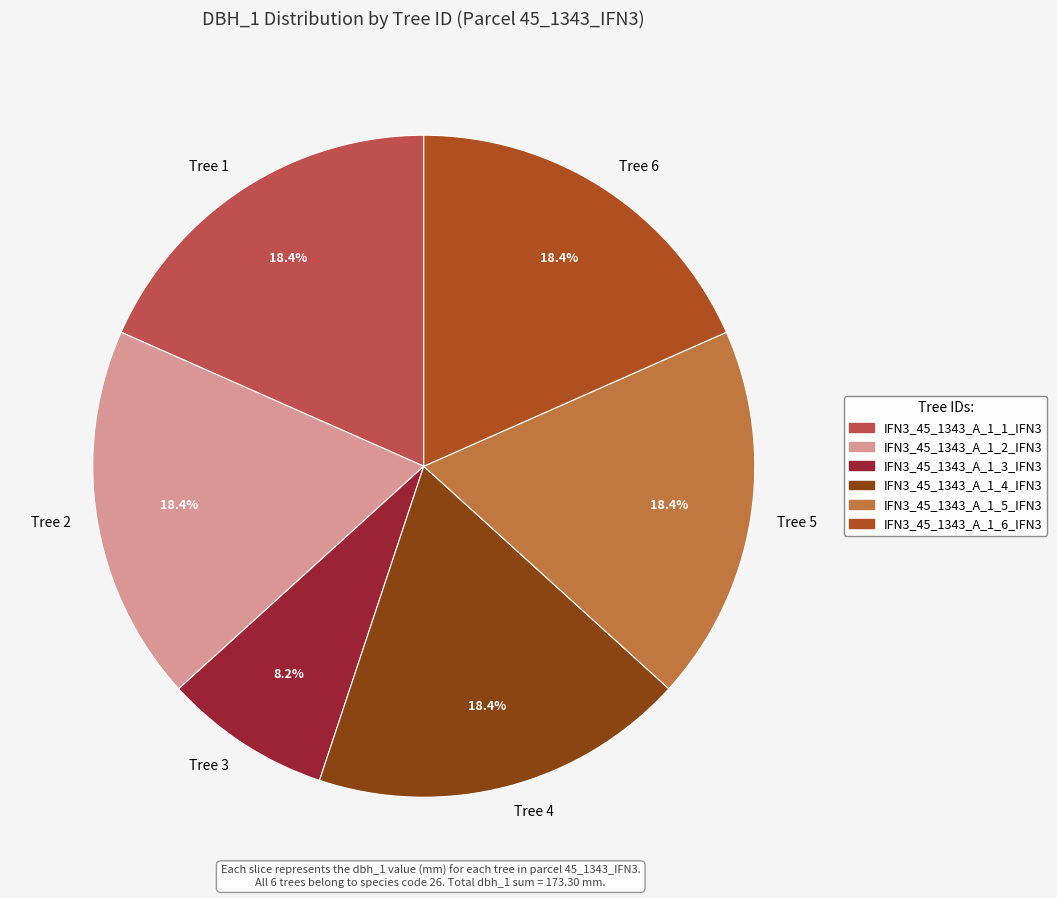

Does Tree 1 account for over 50% of the chart?

No